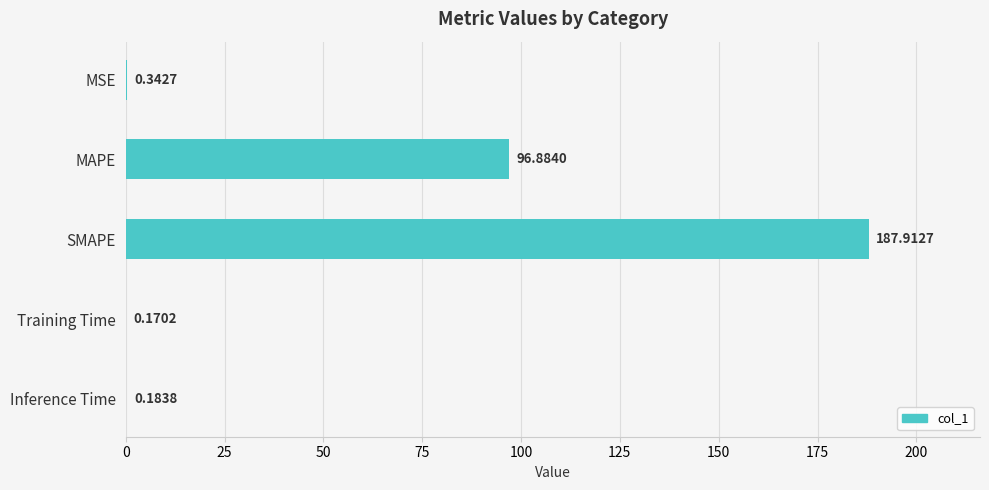

Which has a higher value, Training Time or MSE?

MSE